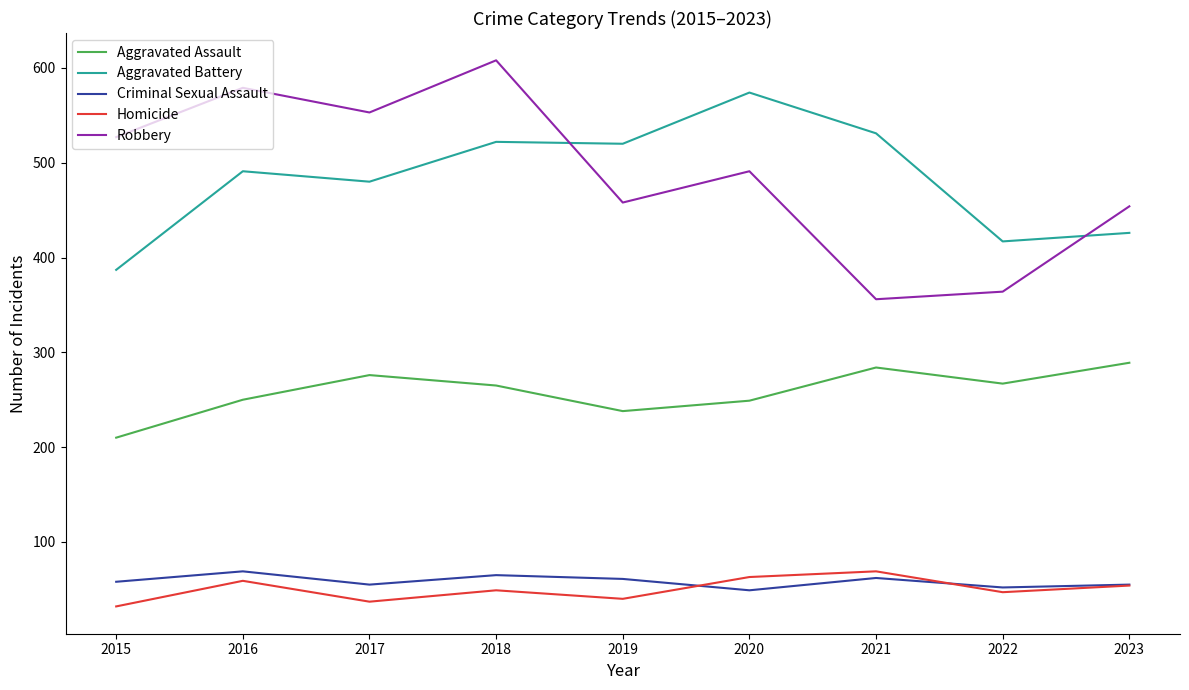

True or false: Aggravated Assault and Criminal Sexual Assault cross at least once.

False